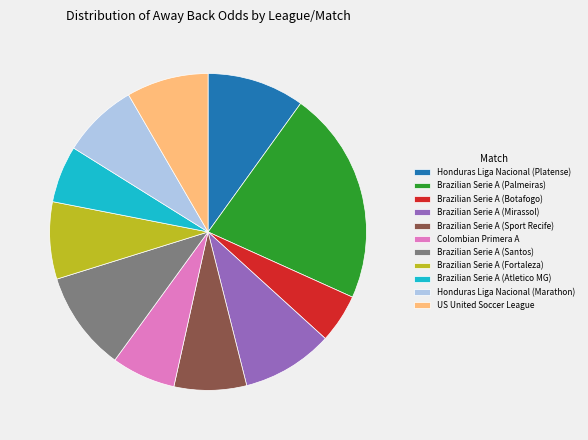

Which has a higher value, Honduras Liga Nacional (Platense) or Brazilian Serie A (Botafogo)?

Honduras Liga Nacional (Platense)